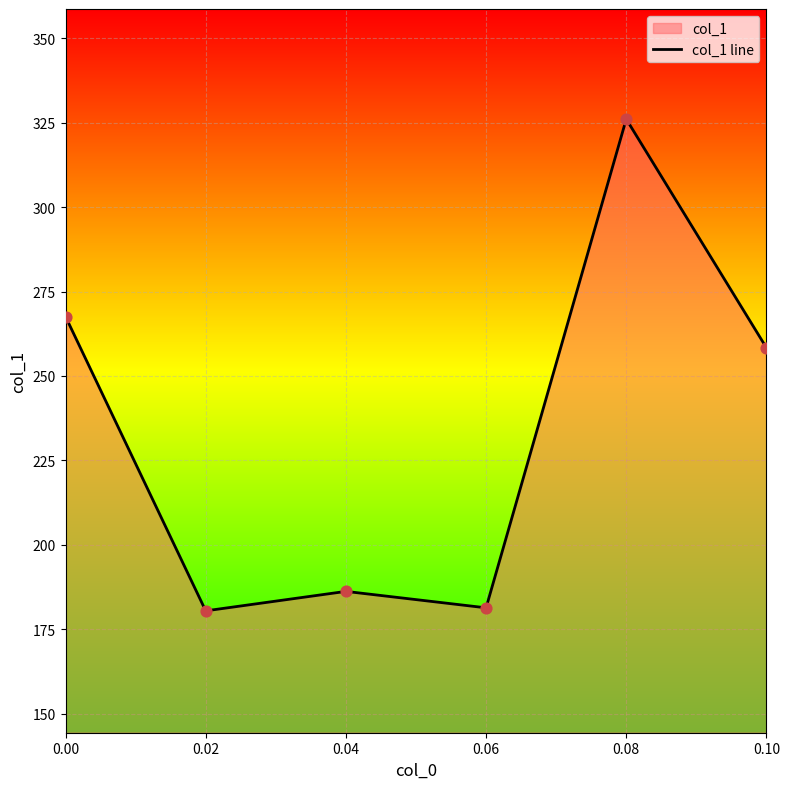

What is the change in value from 0.04 to 0.10?

+72.1